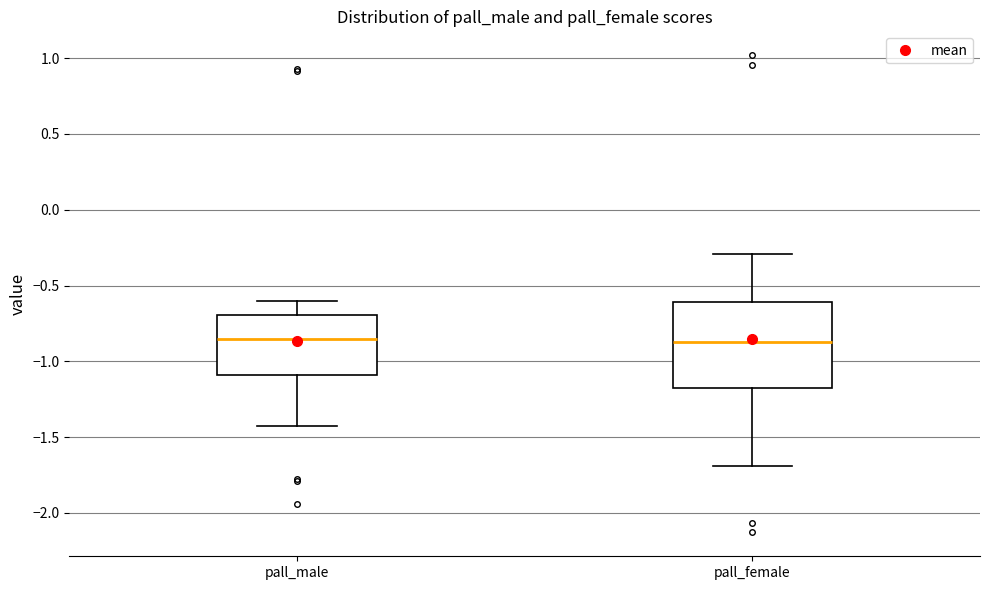

Where is the lower edge of the box for pall_female on the y-axis? The values are not printed on the chart, so give them approximately, as read against the axis.

-1.20